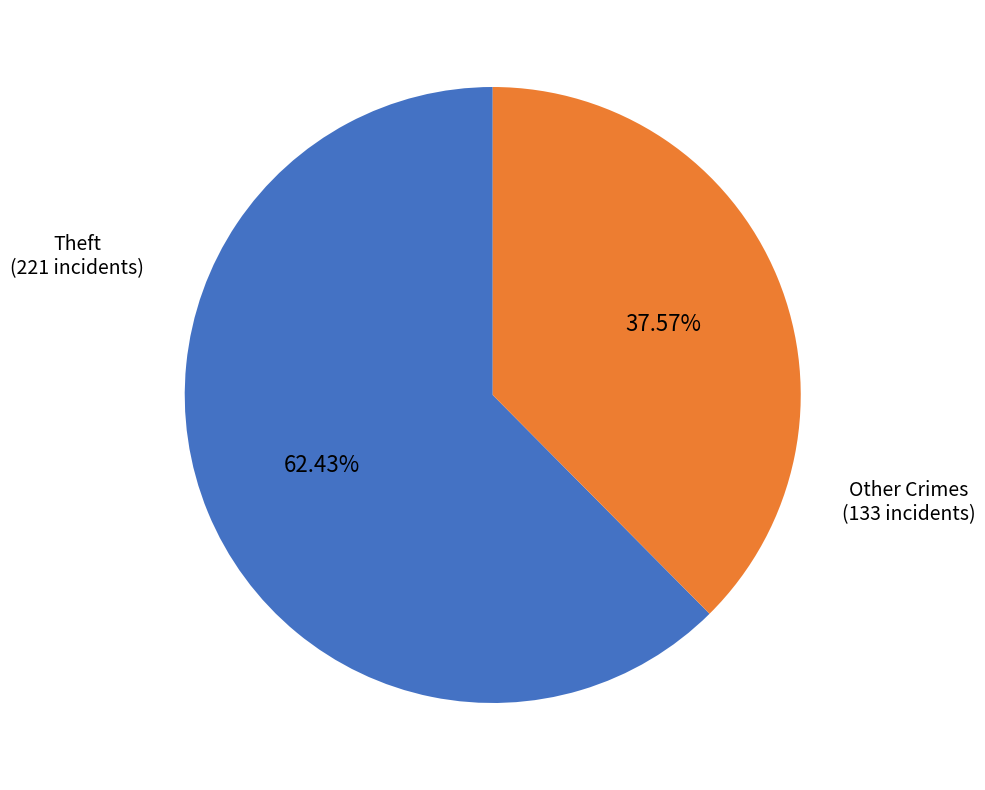

Is there any slice that represents more than half of the pie?

Yes